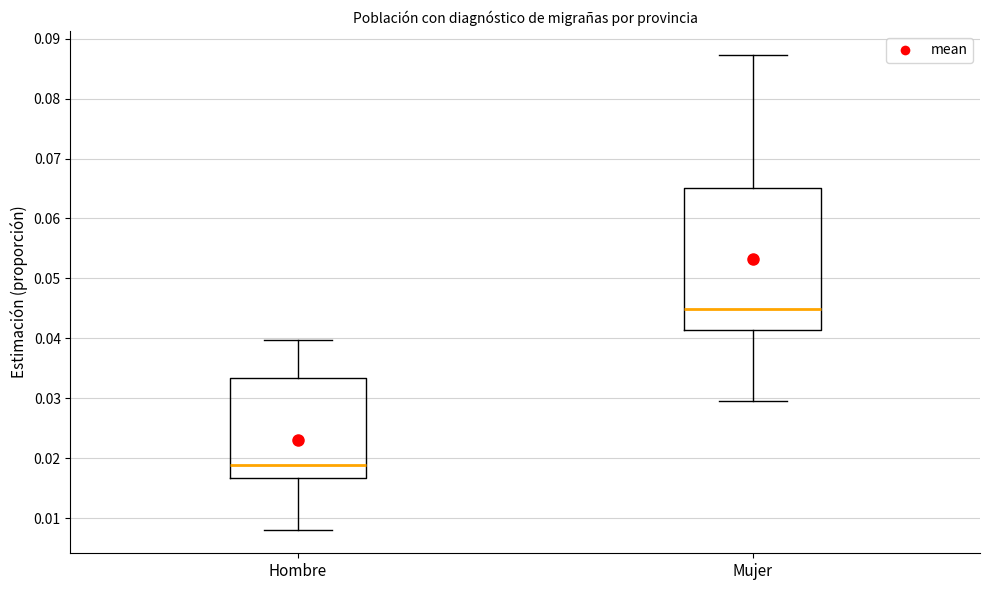

Which box is the tallest, from its lower edge to its upper edge?

Mujer